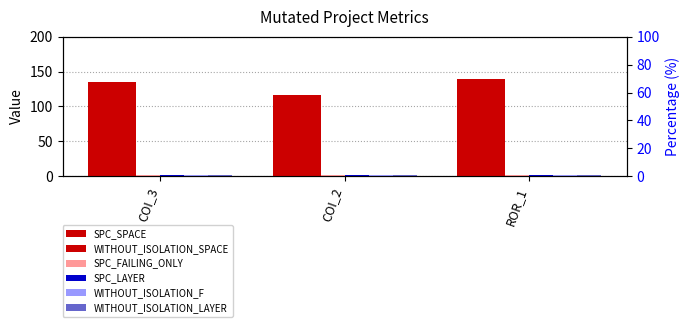

The WITHOUT_ISOLATION_F series shows 3 at COI_2. True or false?

False